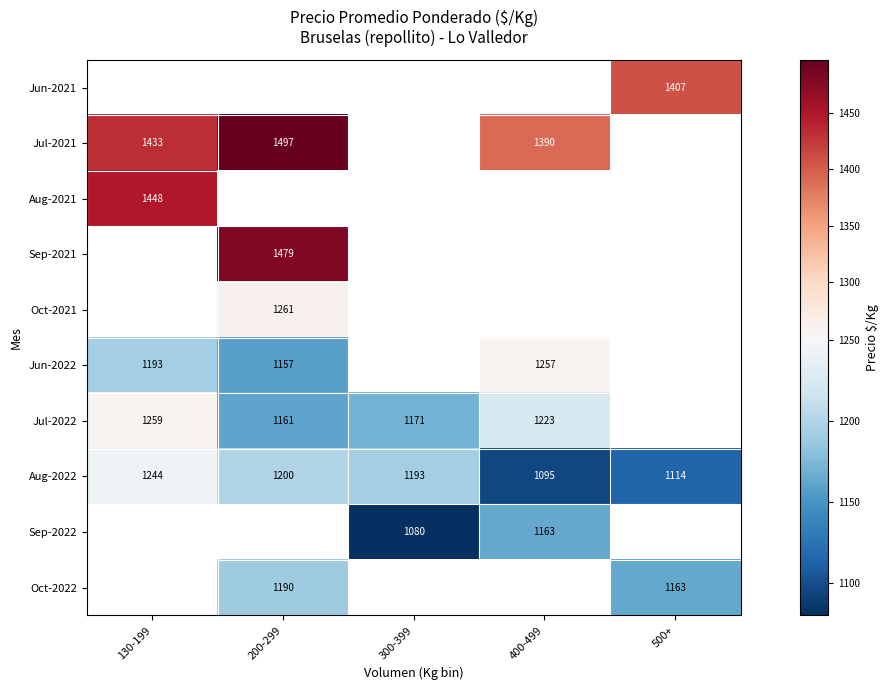

At which label does Aug-2022 reach its peak?

130-199